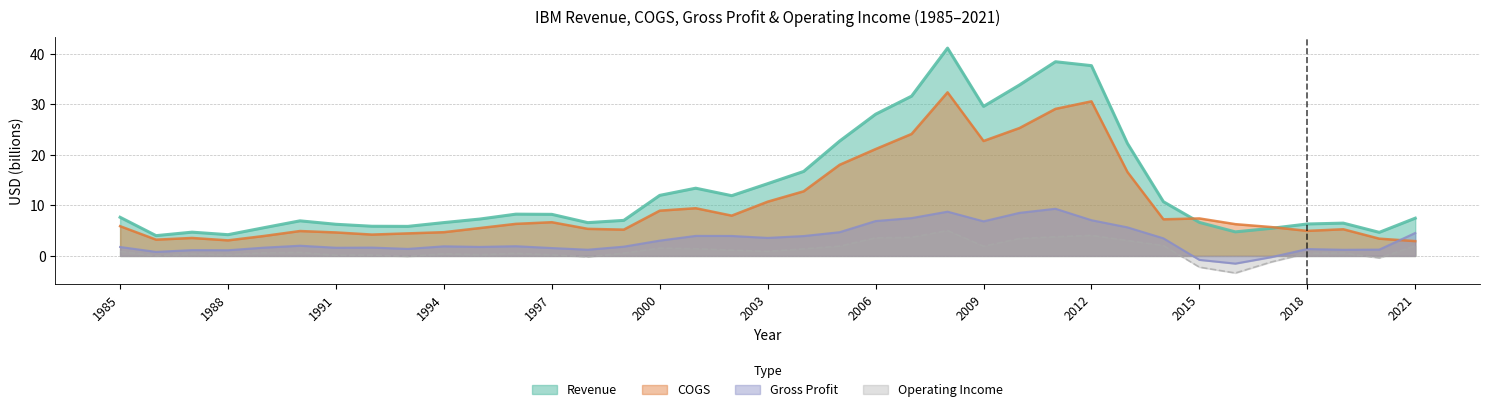

What is the sum of the Operating Income values at 2021 and 2002?

3.2